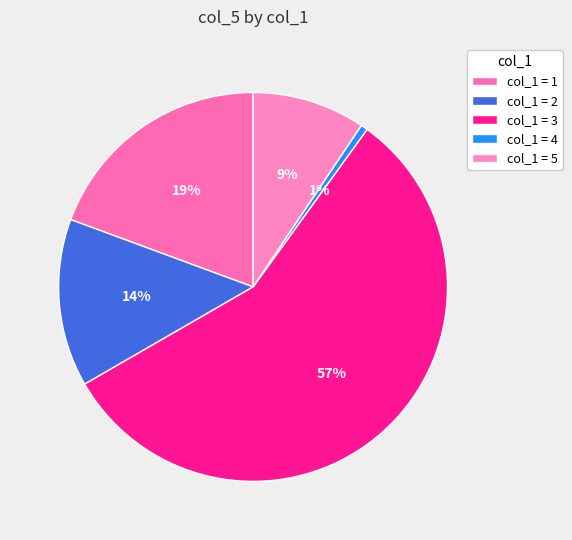

Count the number of slices in the pie.

5